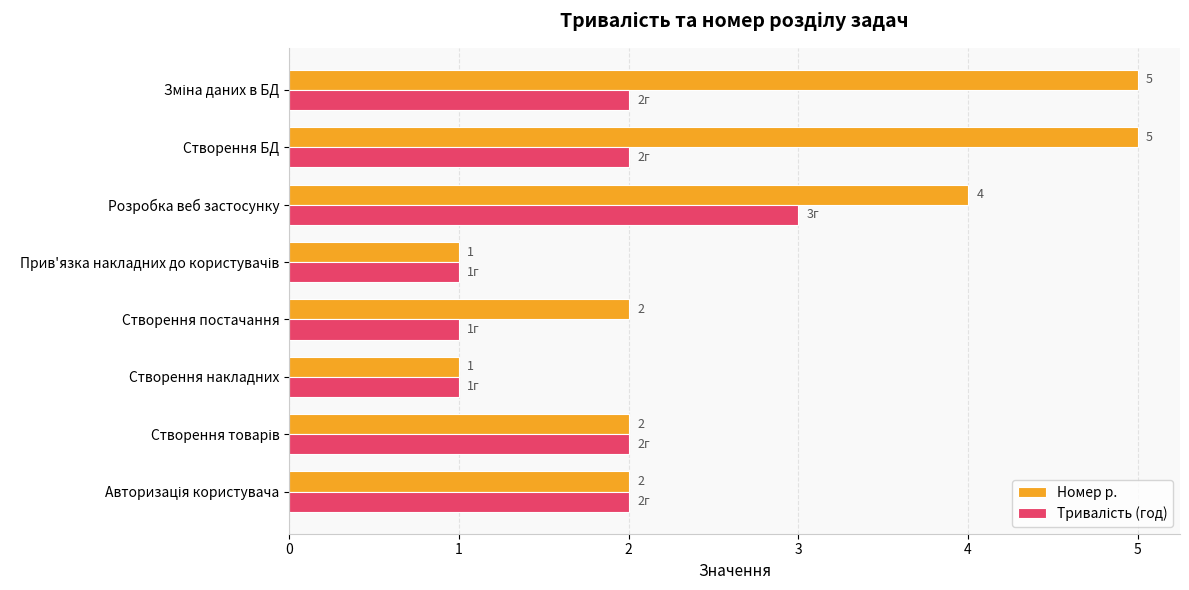

What is the sum of all Номер р. values?

22